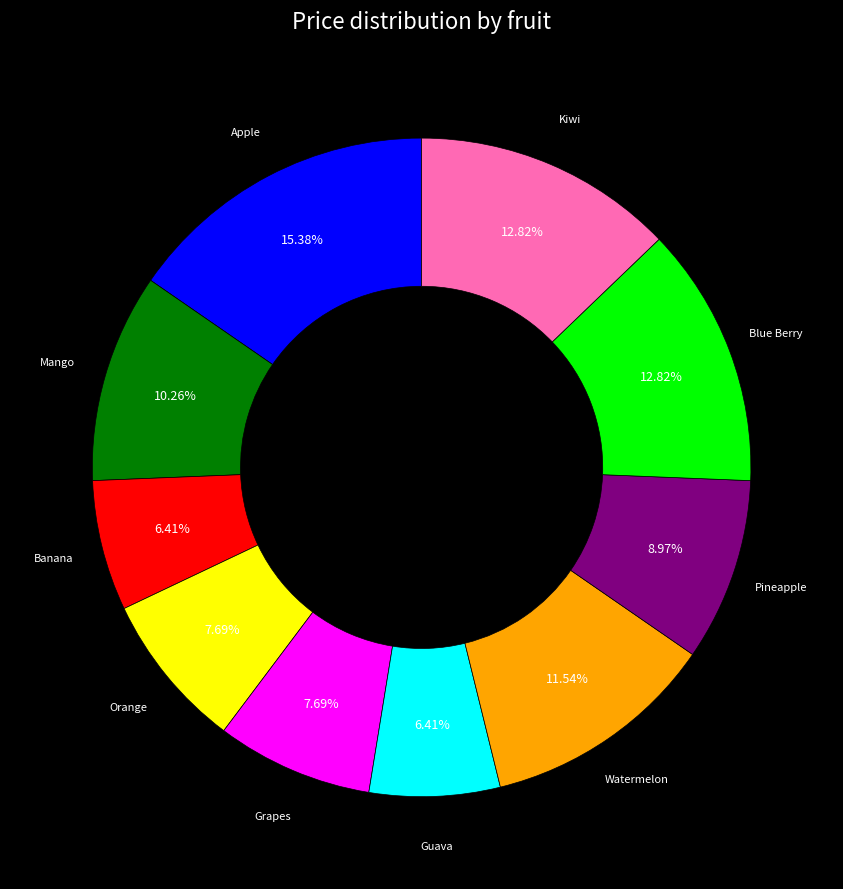

Is there a majority slice in this chart?

No